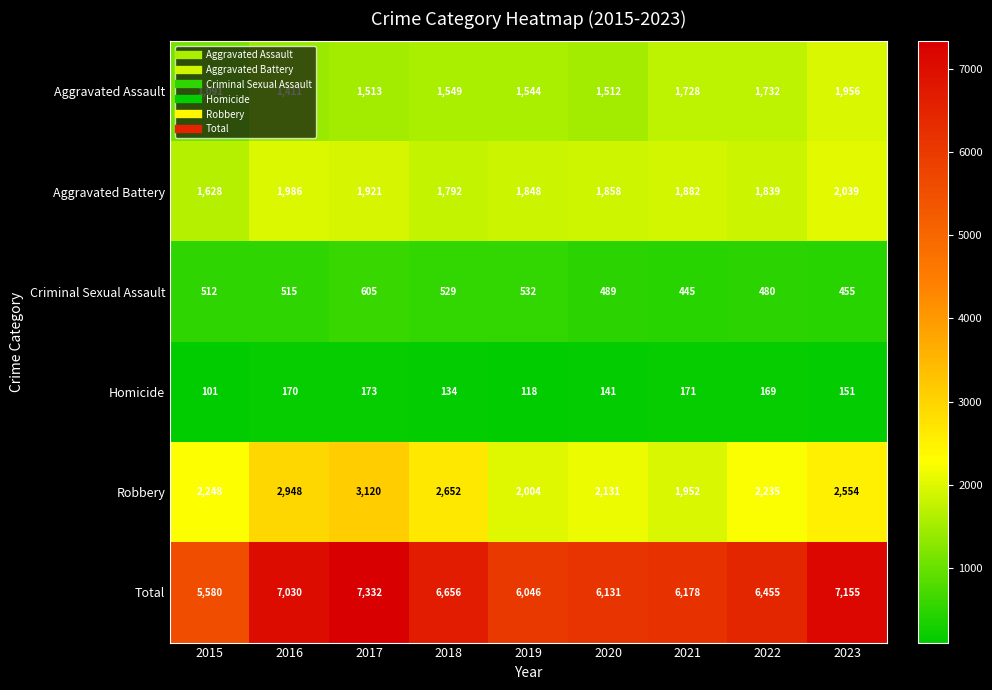

Where is Total nearest to the value 6456?

2022